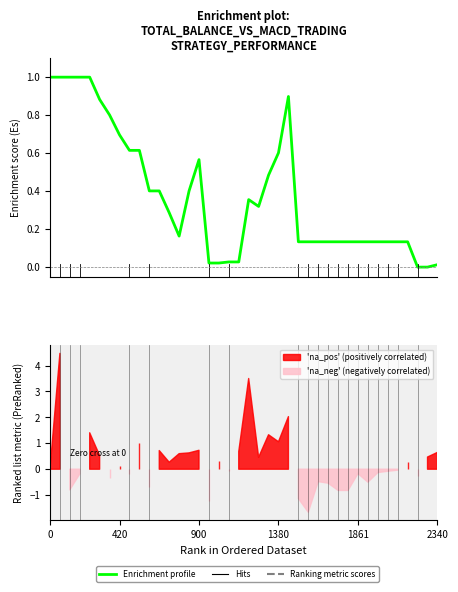

What is the label of the 29th point from the left?

28